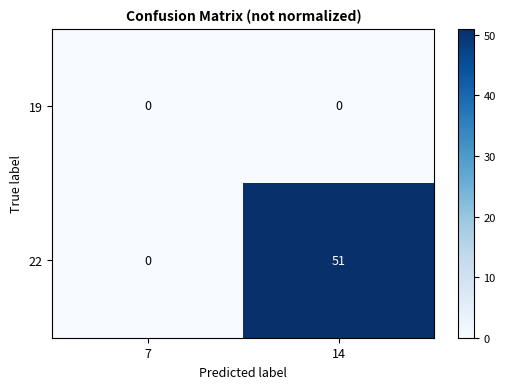

How many distinct data groups are displayed?

2